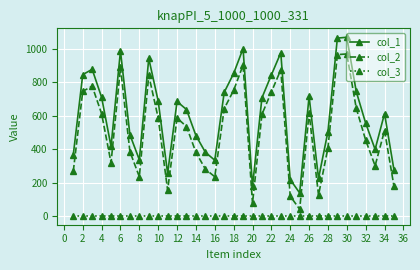

What is the maximum value for col_2?

971